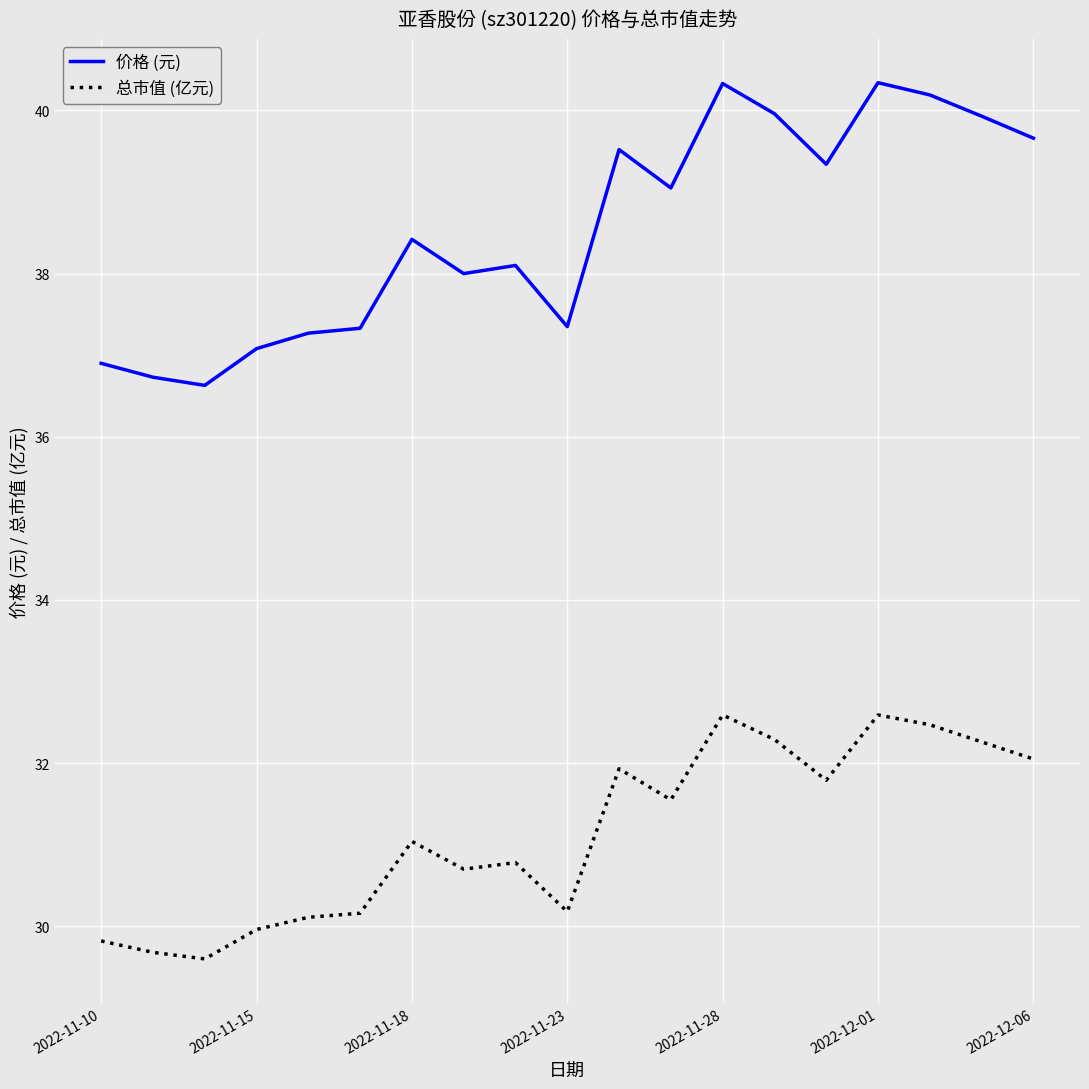

Which series has the widest spread of values?

价格 (元)